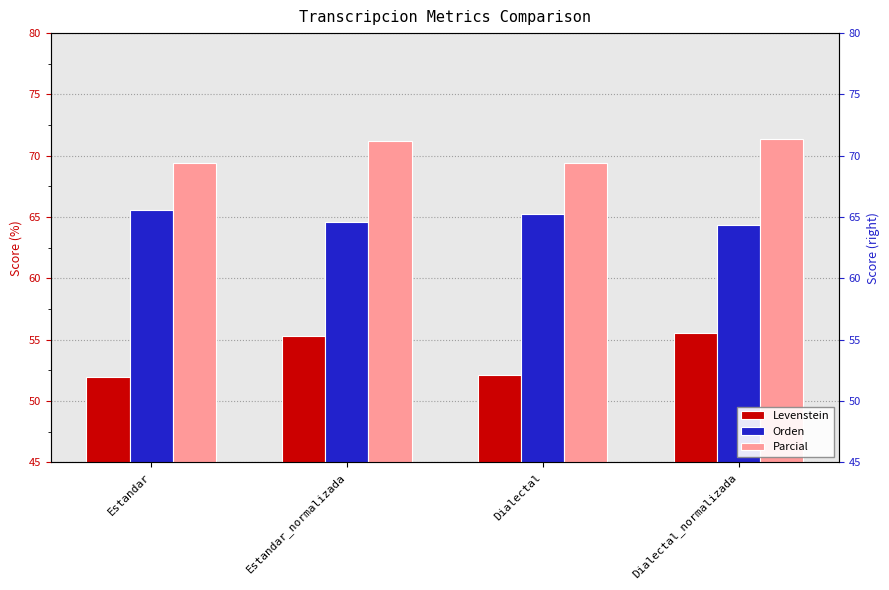

Which label corresponds to the largest value in the chart?

Dialectal_normalizada